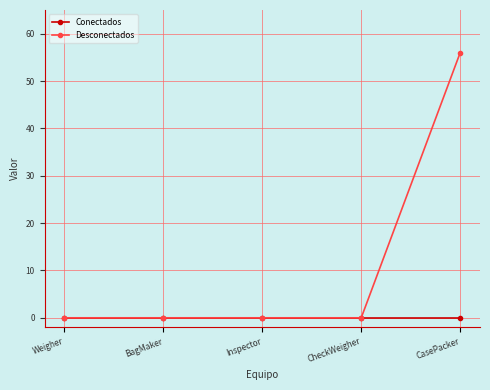

Which series has the widest spread of values?

Desconectados